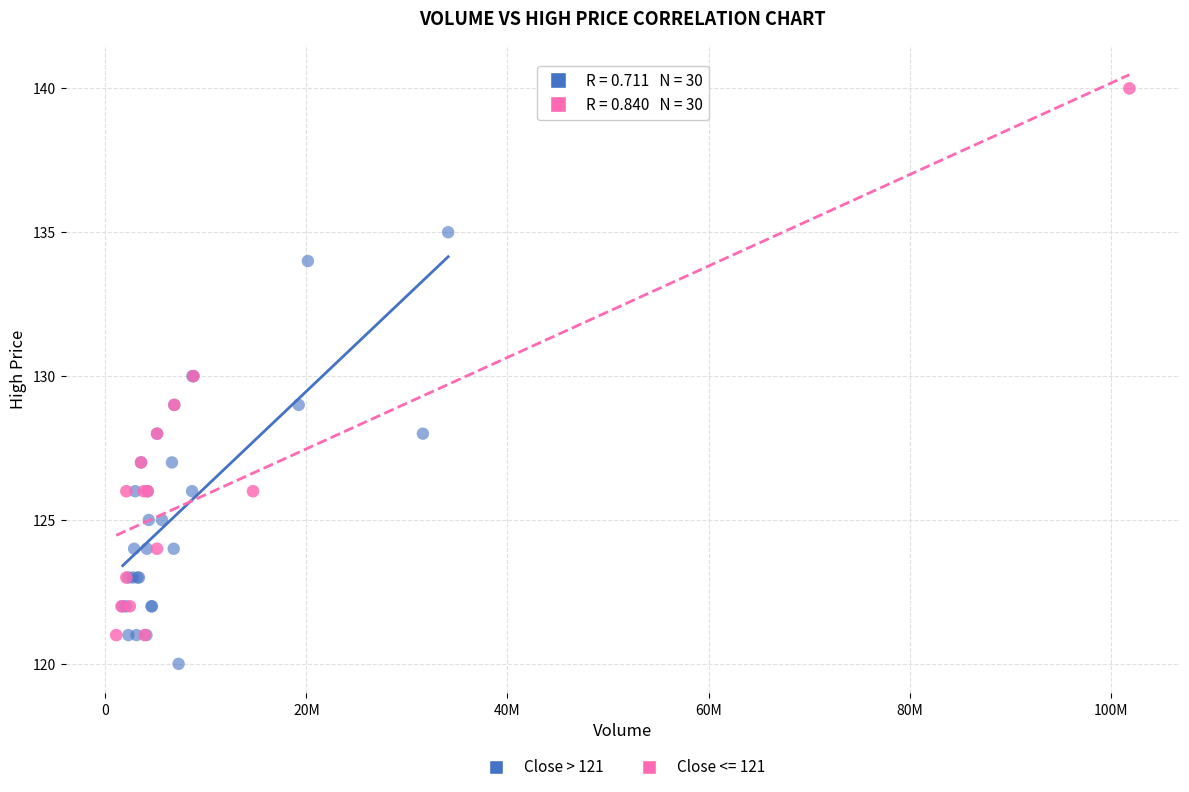

Which series contains the highest Y value?

Close <= 121